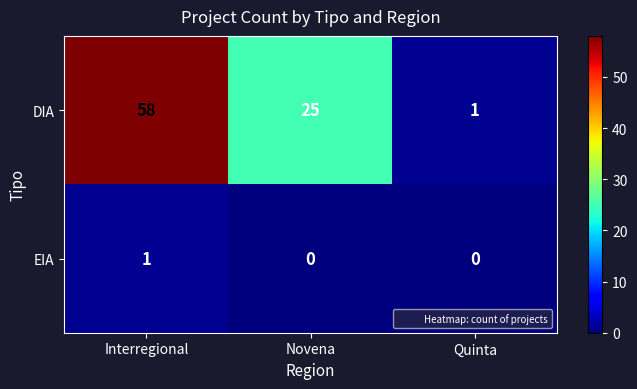

How many values in the DIA series are below 25?

1